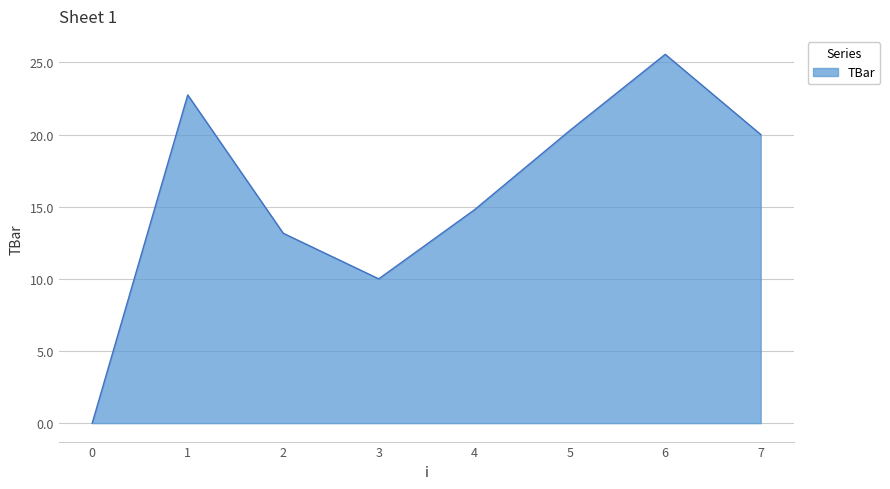

Where is the data nearest to the value 12?

2